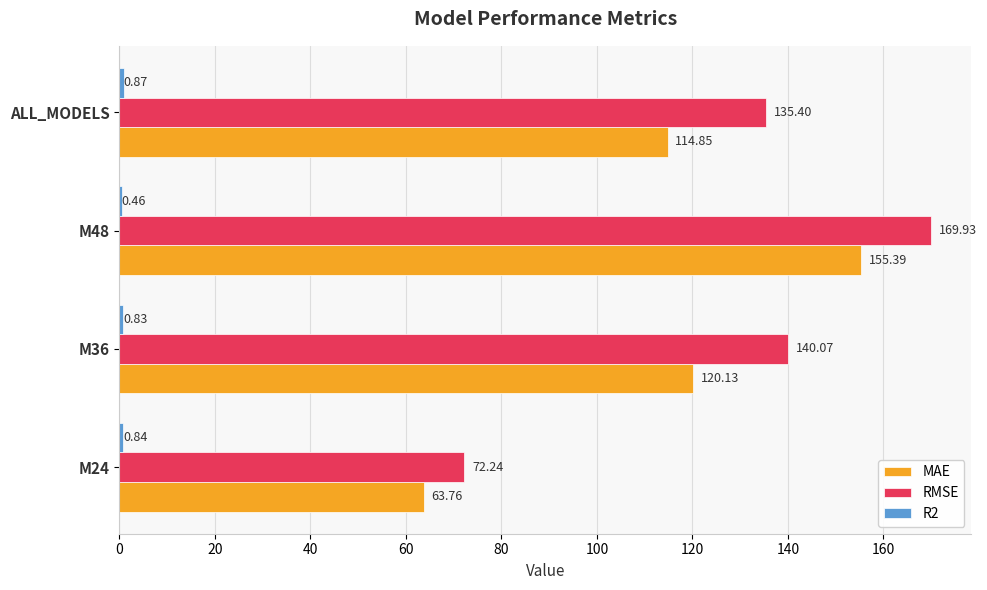

How many values in the RMSE series exceed 140?

2